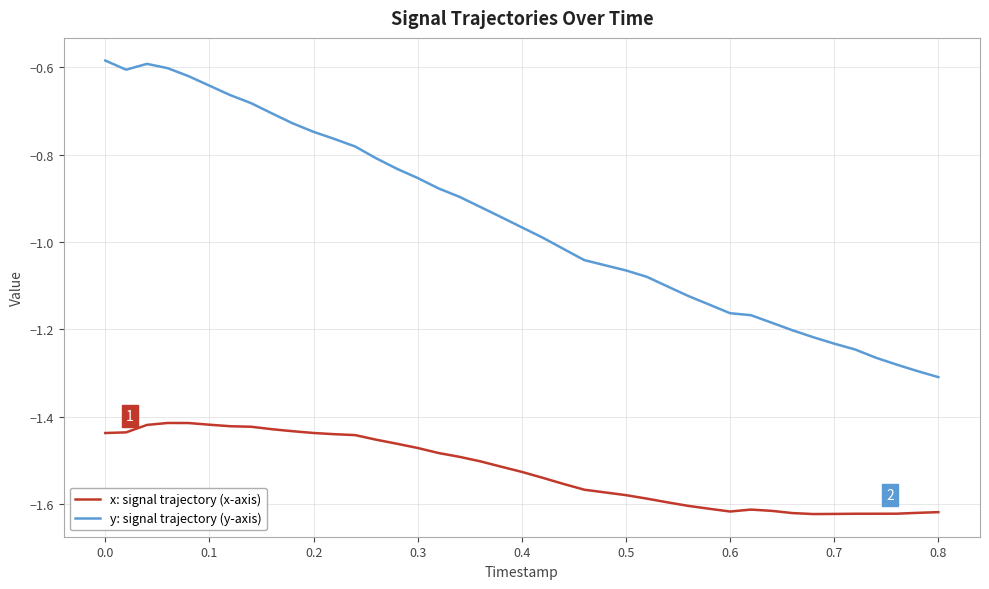

True or false: y: signal trajectory (y-axis) and x: signal trajectory (x-axis) cross at least once.

False